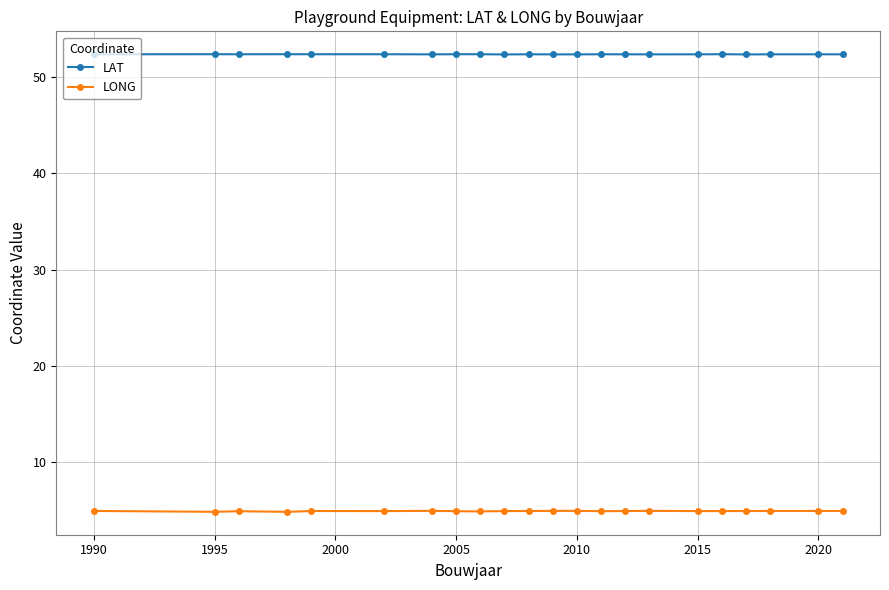

True or false: LONG and LAT cross at least once.

False